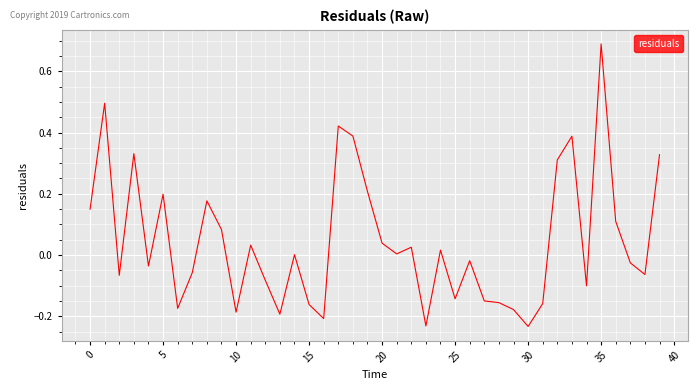

What is the difference between the maximum and minimum values?

0.9